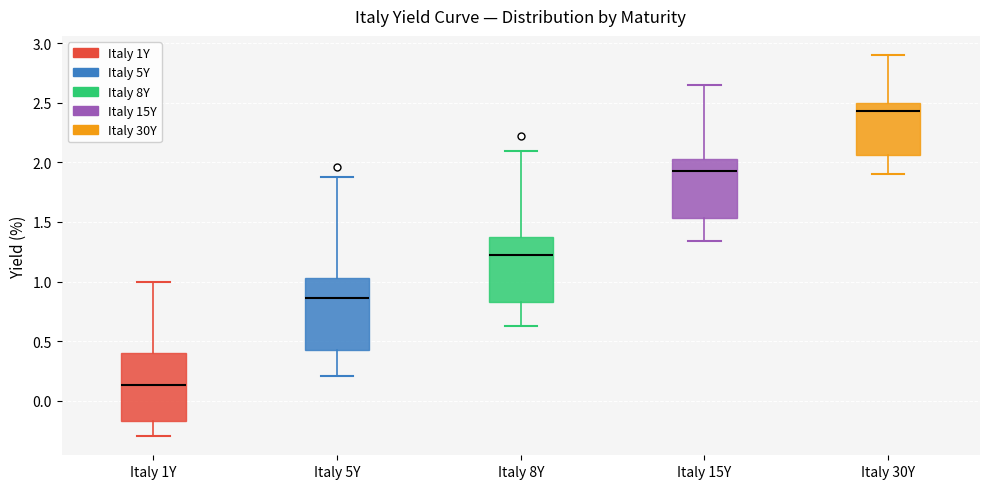

Where does the lower whisker of the box for Italy 1Y end on the y-axis? The values are not printed on the chart, so give them approximately, as read against the axis.

-0.30